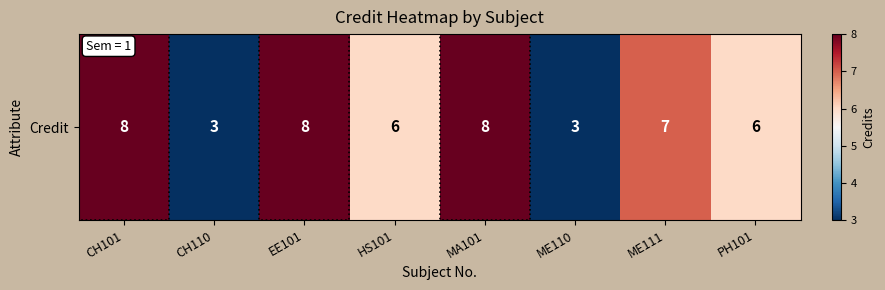

What is the ratio of the value at CH110 to the value at EE101?

0.4